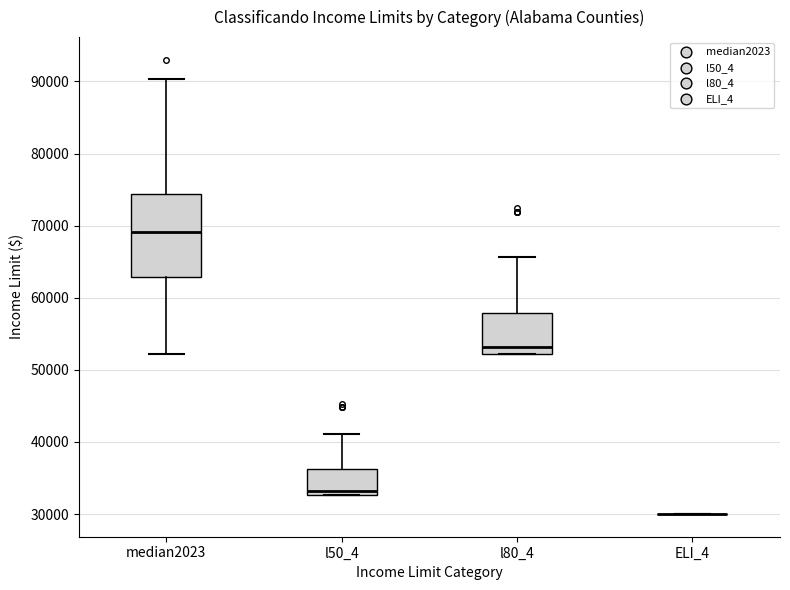

Comparing the boxes themselves (not the whiskers), which one is the tallest?

median2023